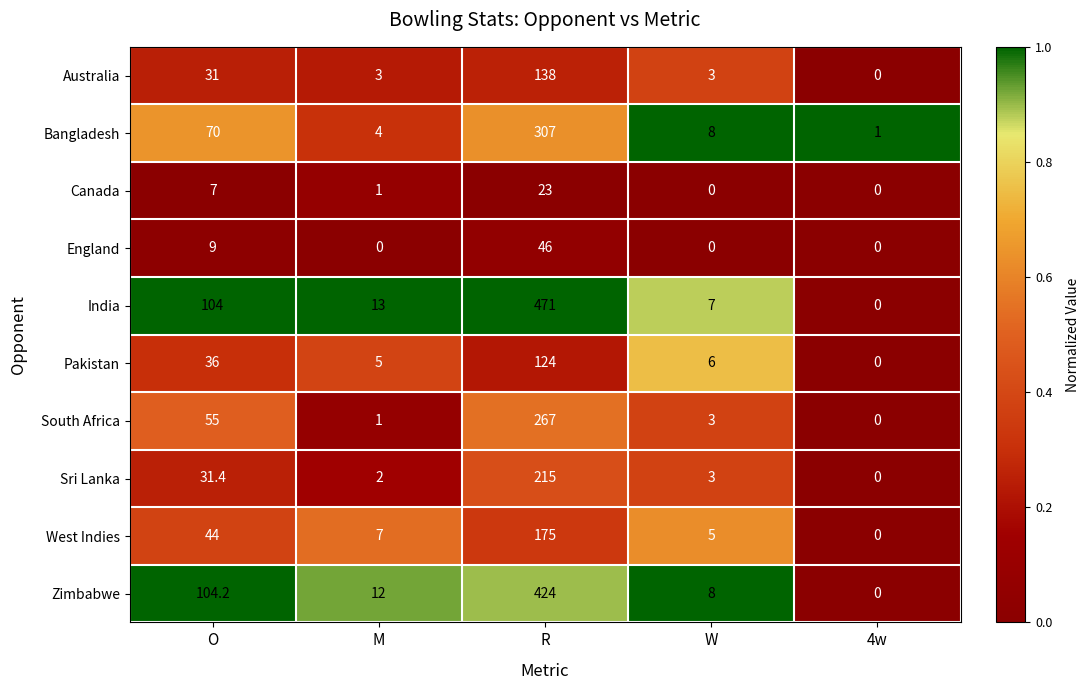

Which category has the highest value across all series?

R